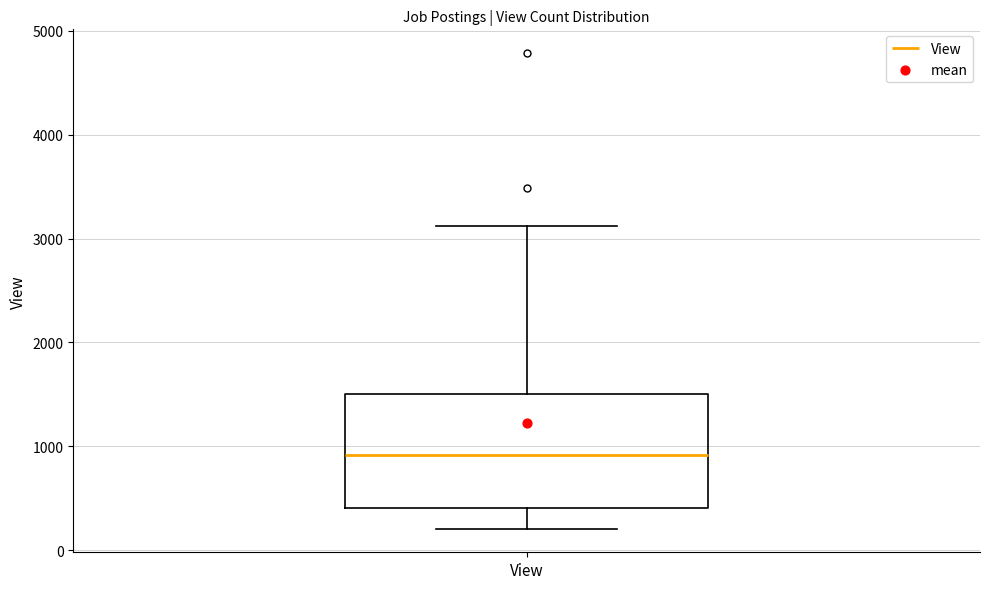

Read this box plot against the y-axis: the position of the median line, the range covered by the box, and the ends of both whiskers. The values are not printed on the chart, so give them approximately, as read against the axis.

median 900, box 400 to 1500, whiskers 200 to 3100